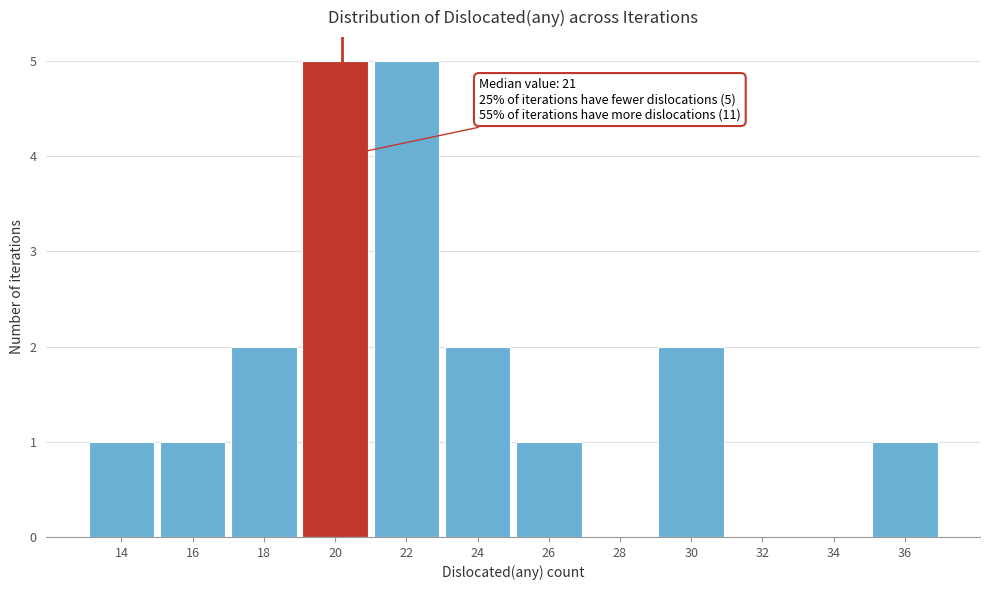

Reading left to right, transcribe all the data shown in this chart.

14=1	16=1	18=2	20=5	22=5	24=2	26=1	28=0	30=2	32=0	34=0	36=1